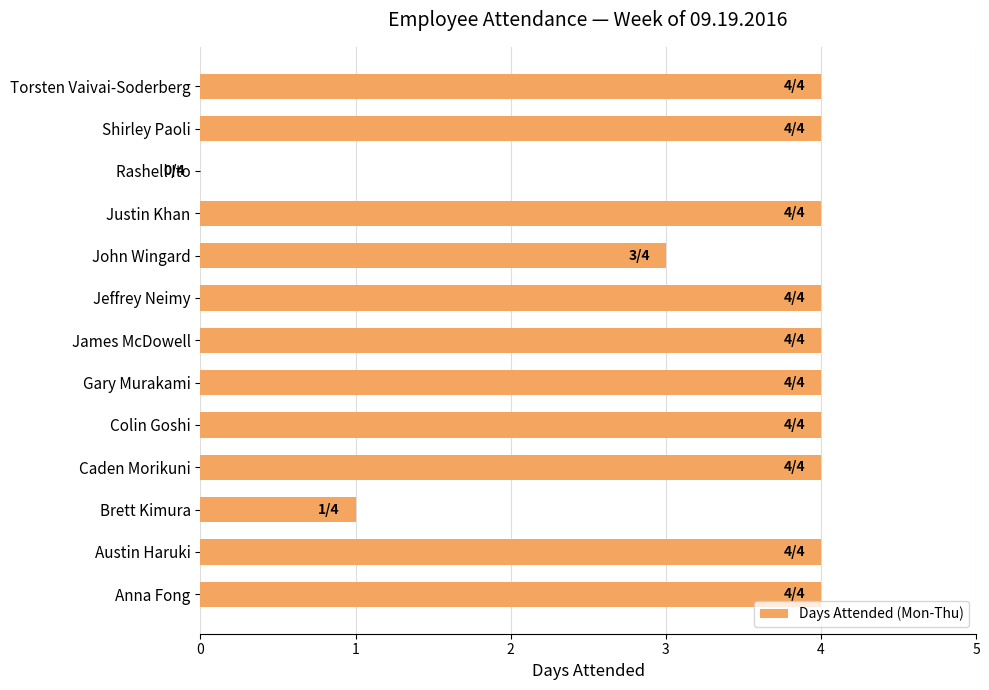

What is the ratio of the value at Anna Fong to the value at Colin Goshi?

1.0